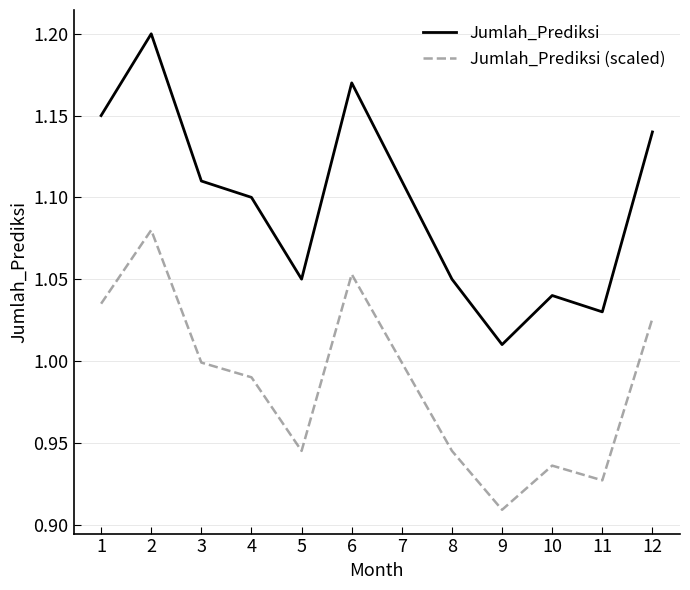

Which series has the widest spread of values?

Jumlah_Prediksi